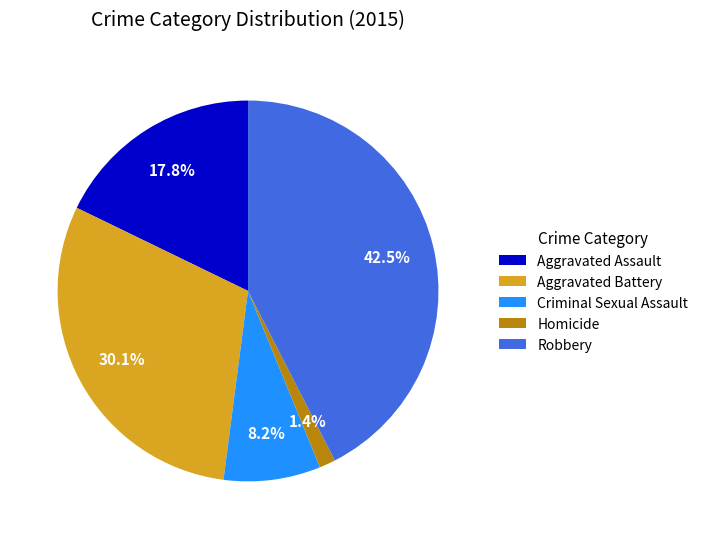

Count the number of slices in the pie.

5